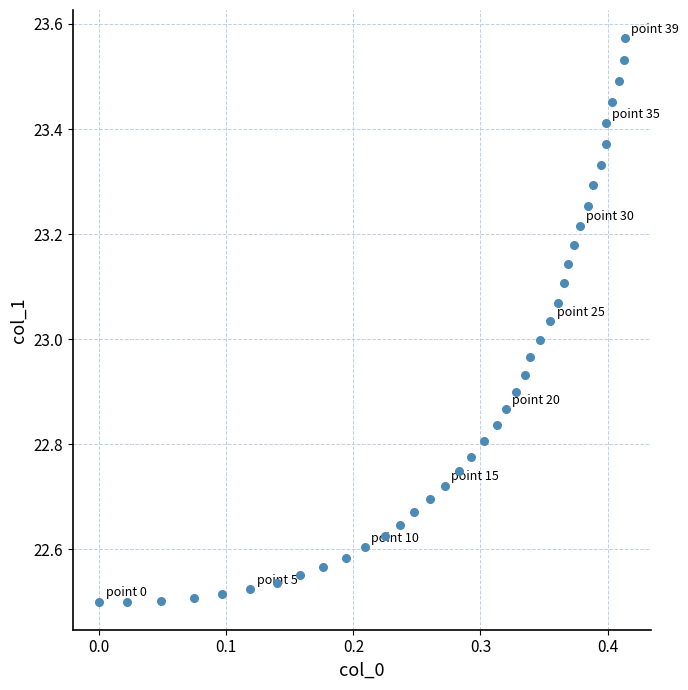

What is the range of Y values (max minus min)?

1.1